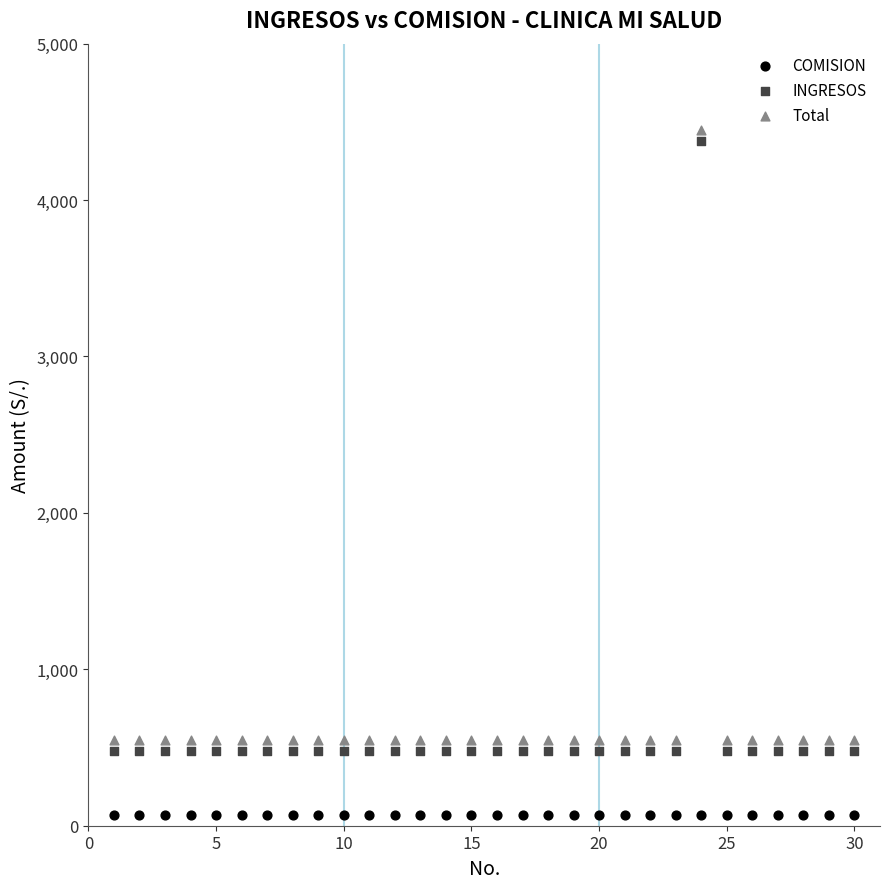

In the Total series, what Y value is closest to 2500?

550